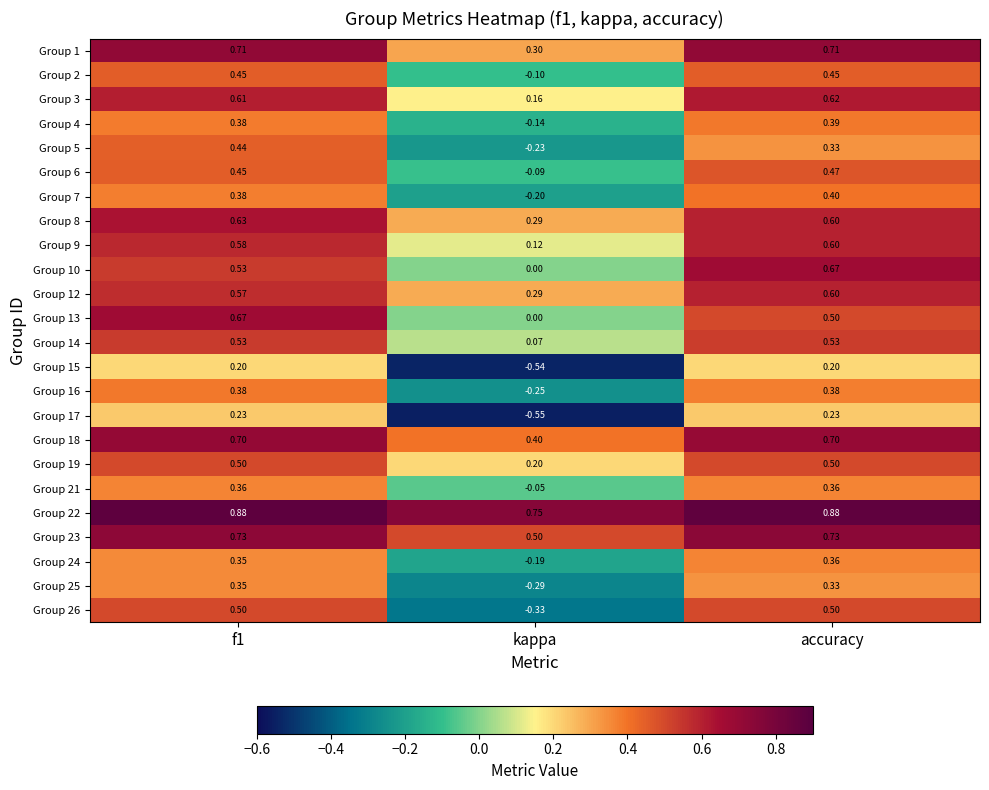

At which category is the sum across all series the highest?

f1